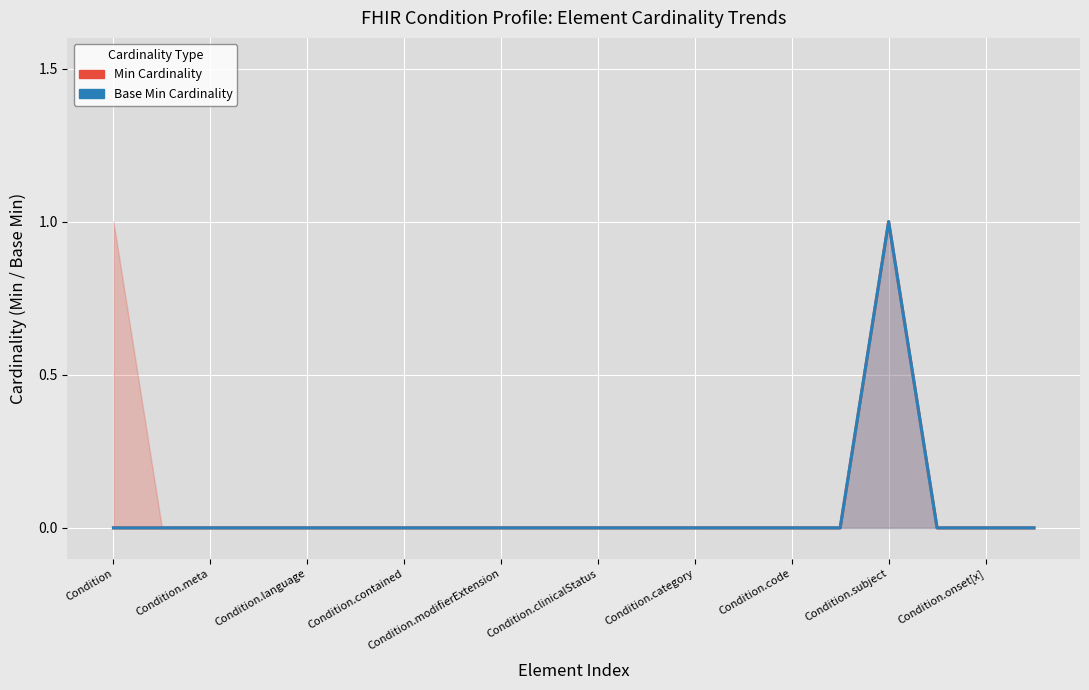

How many lines are shown in the chart?

2